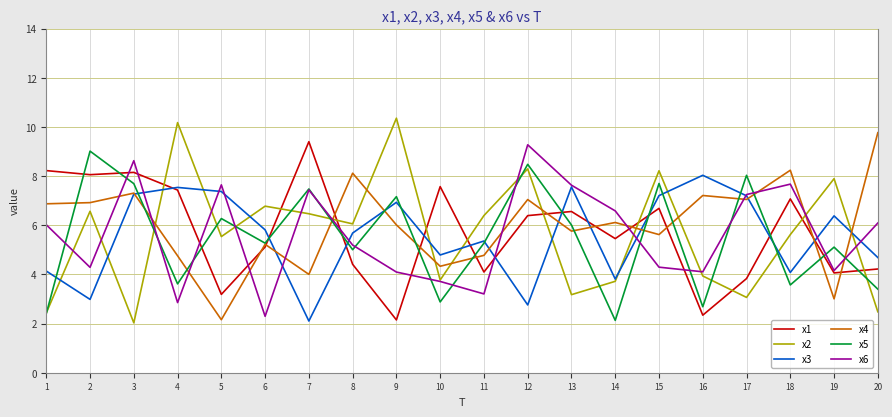

How many lines are shown in the chart?

6